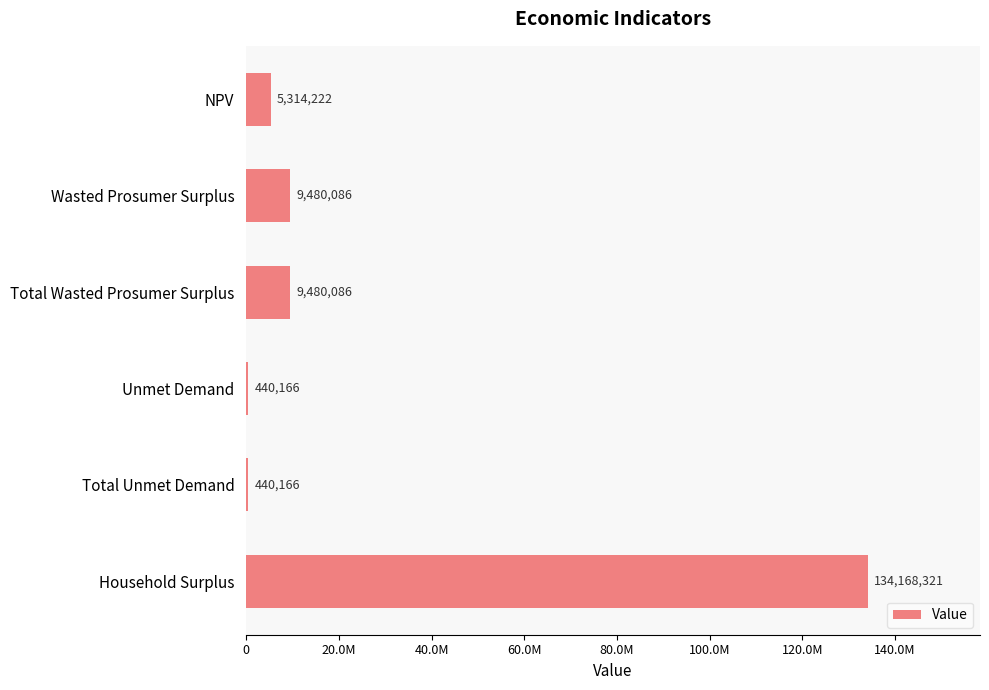

Does the chart contain stacked bars?

No